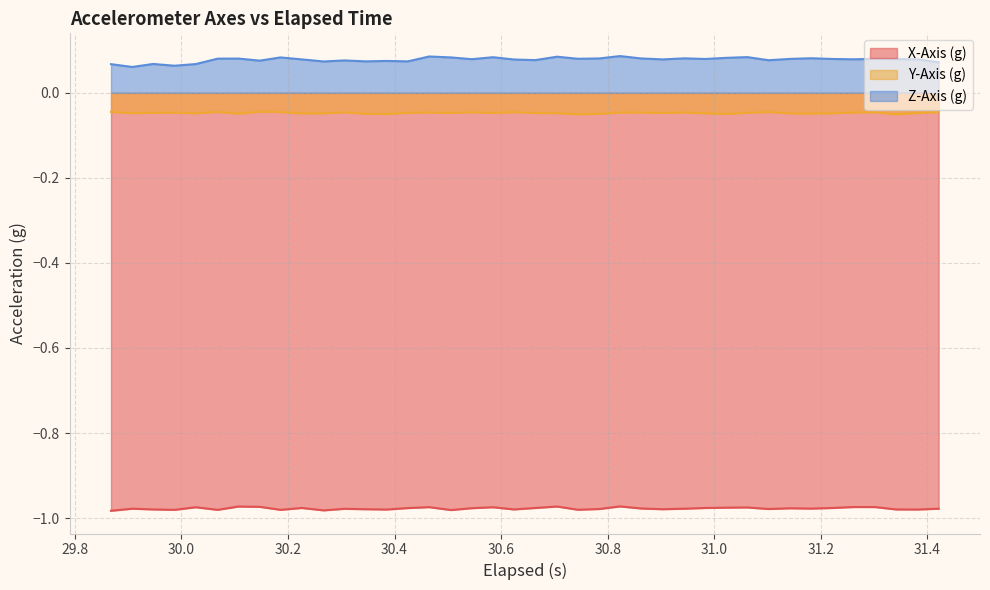

True or false: Y-Axis (g) and X-Axis (g) intersect in this chart.

False